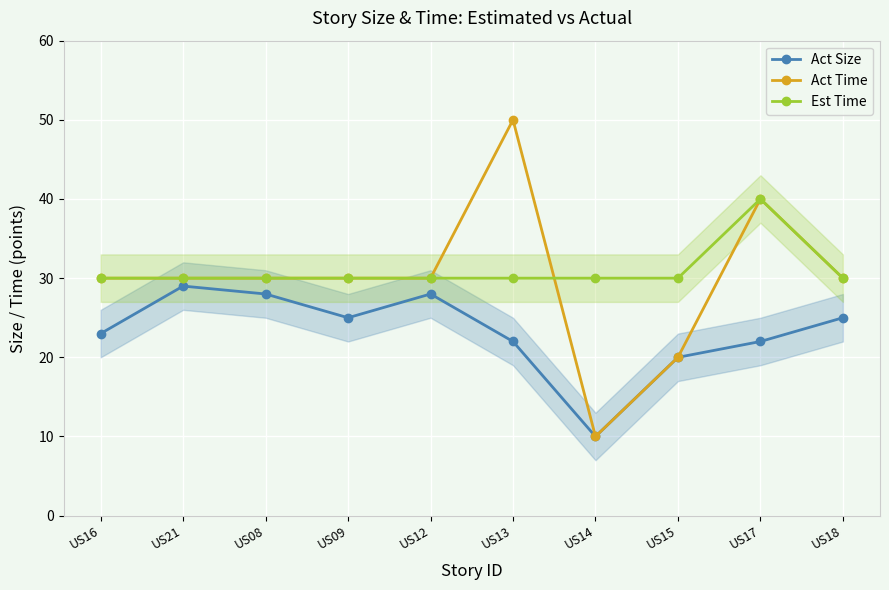

Where does the Act Size series first go above 25?

US21